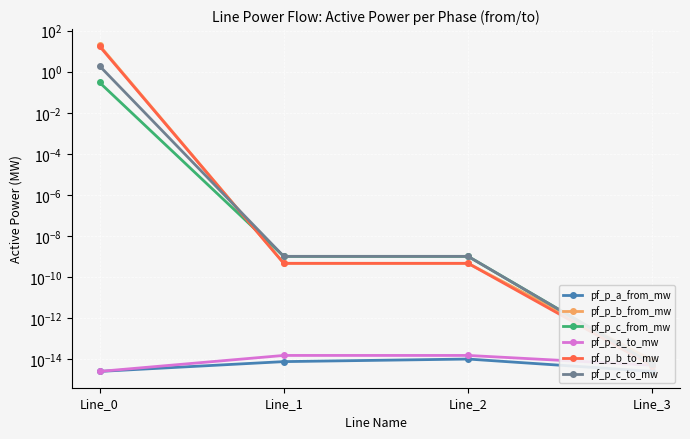

At which label does pf_p_b_from_mw reach its minimum?

Line_3